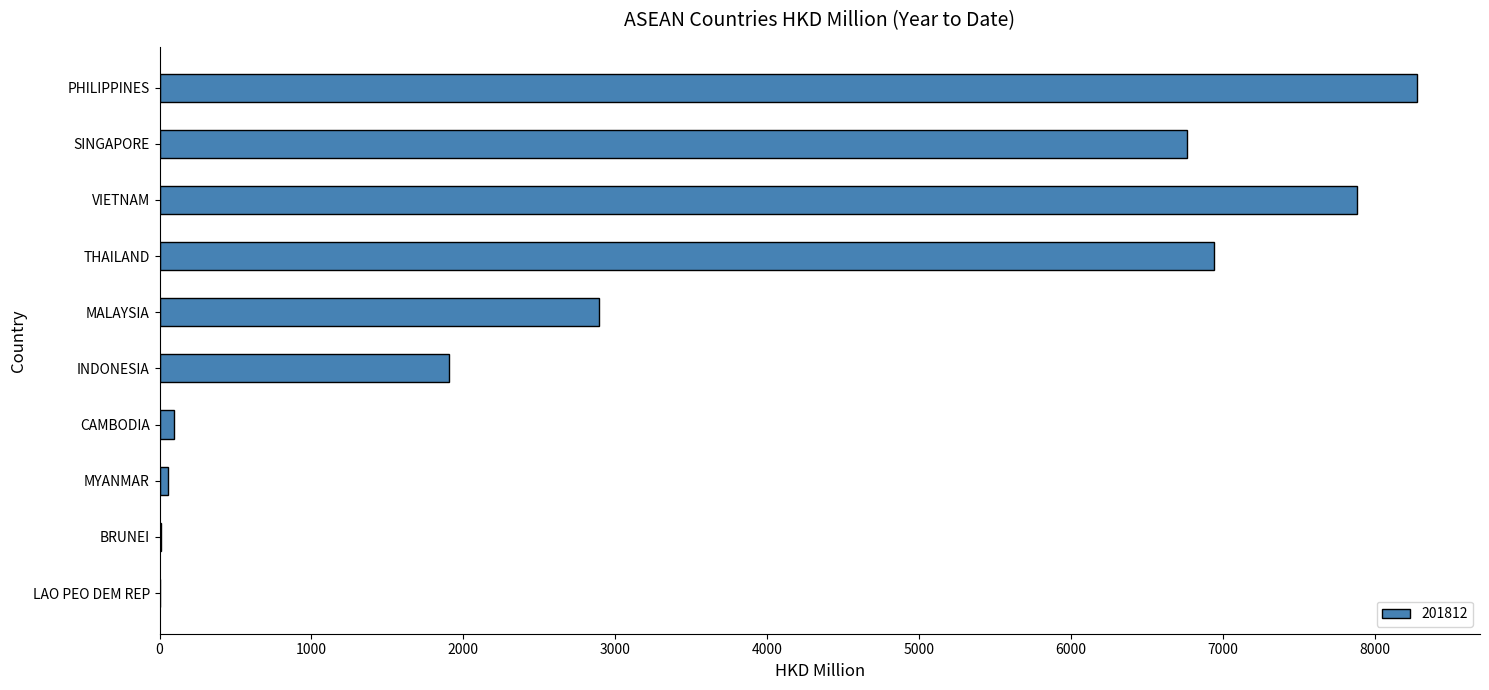

Between SINGAPORE and BRUNEI, which is larger?

SINGAPORE